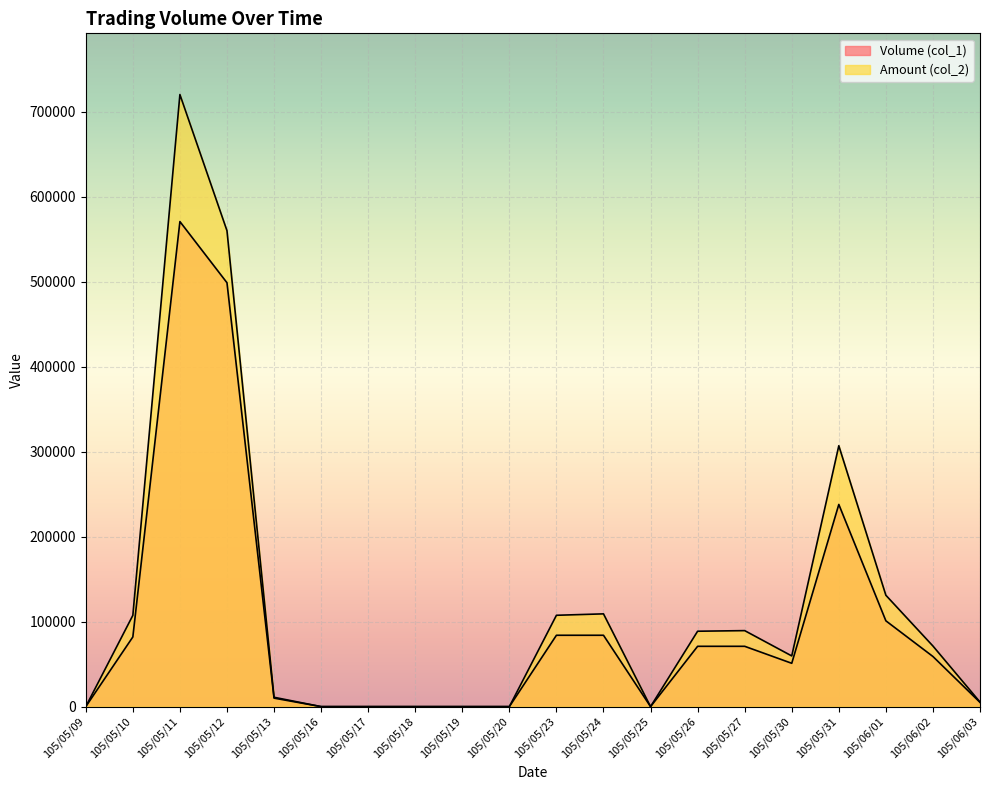

Is it true that Amount (col_2) equals 720550 at 105/05/11?

True